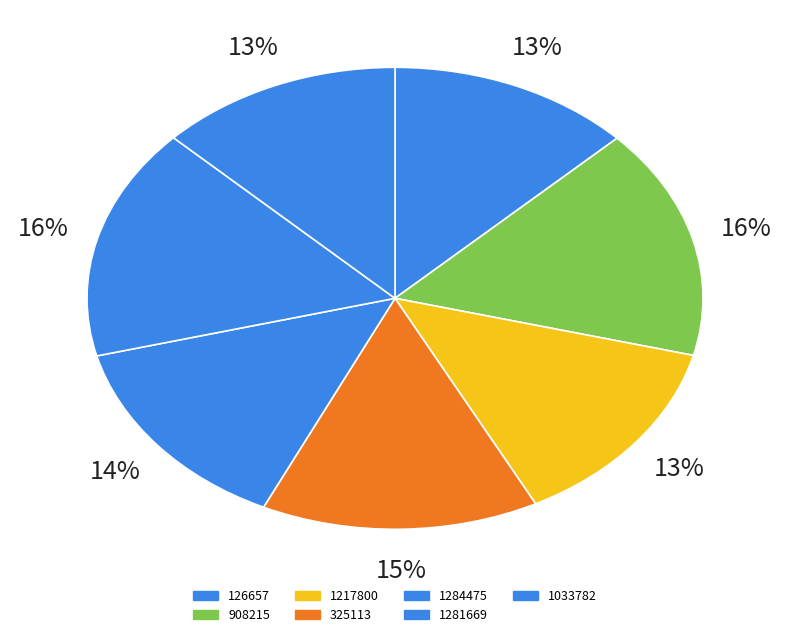

Rank the categories by value from highest to lowest.

1281669, 908215, 325113, 1284475, 1217800, 126657, 1033782